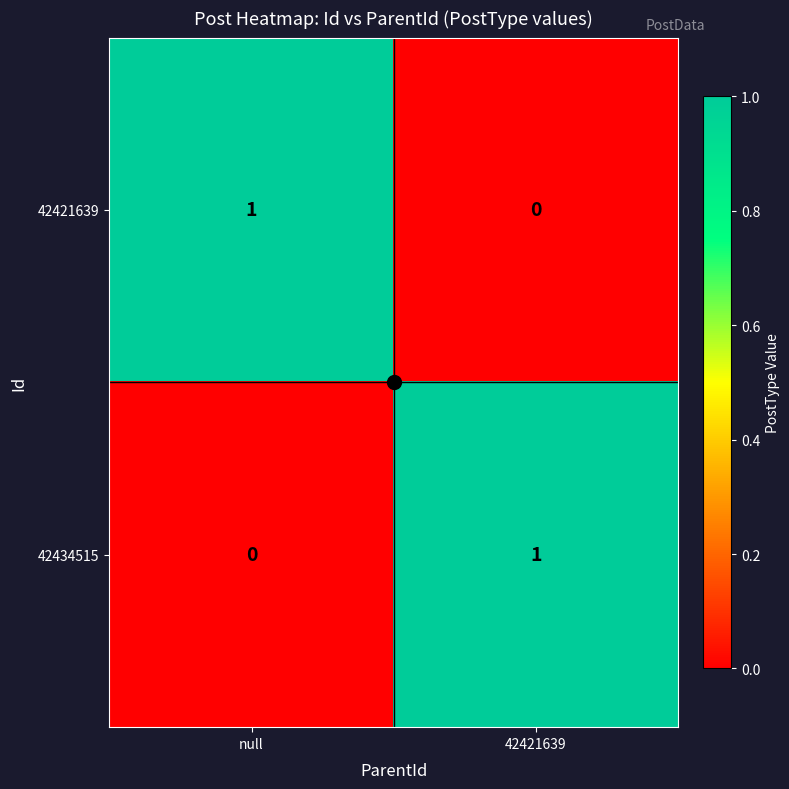

List the labels in order of 42434515 value, largest first.

42421639, null